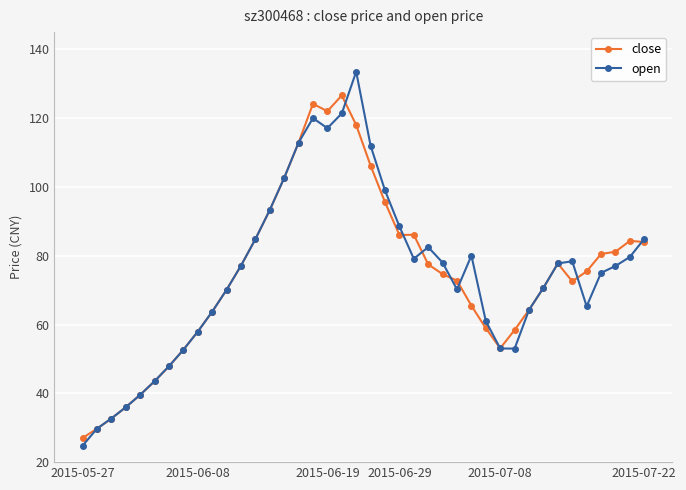

True or false: open has more than 2 points higher than both neighbors.

True